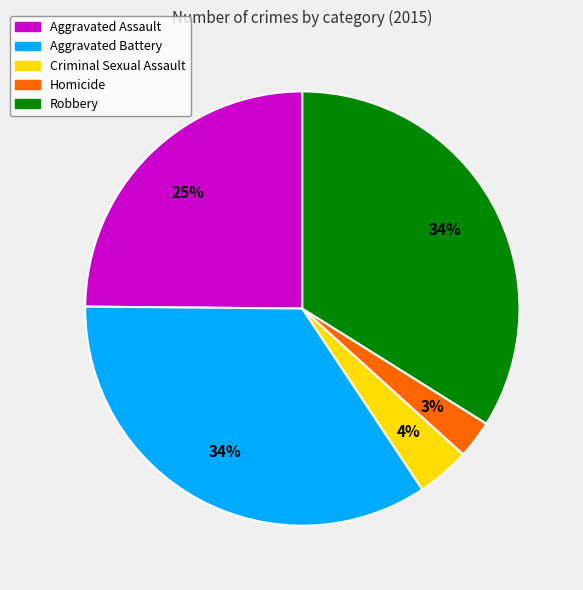

Is it true that Homicide is 3% of the pie?

True